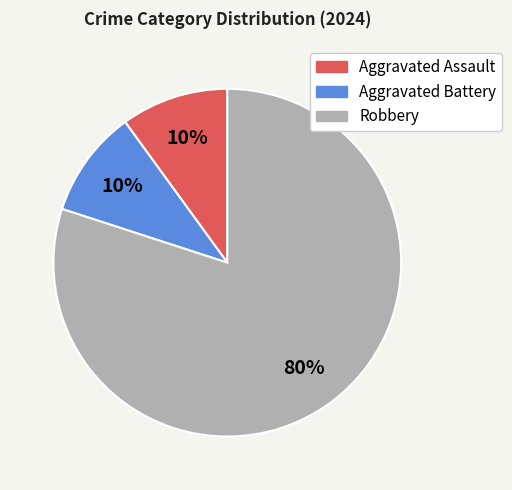

Does any single category account for the majority?

Yes